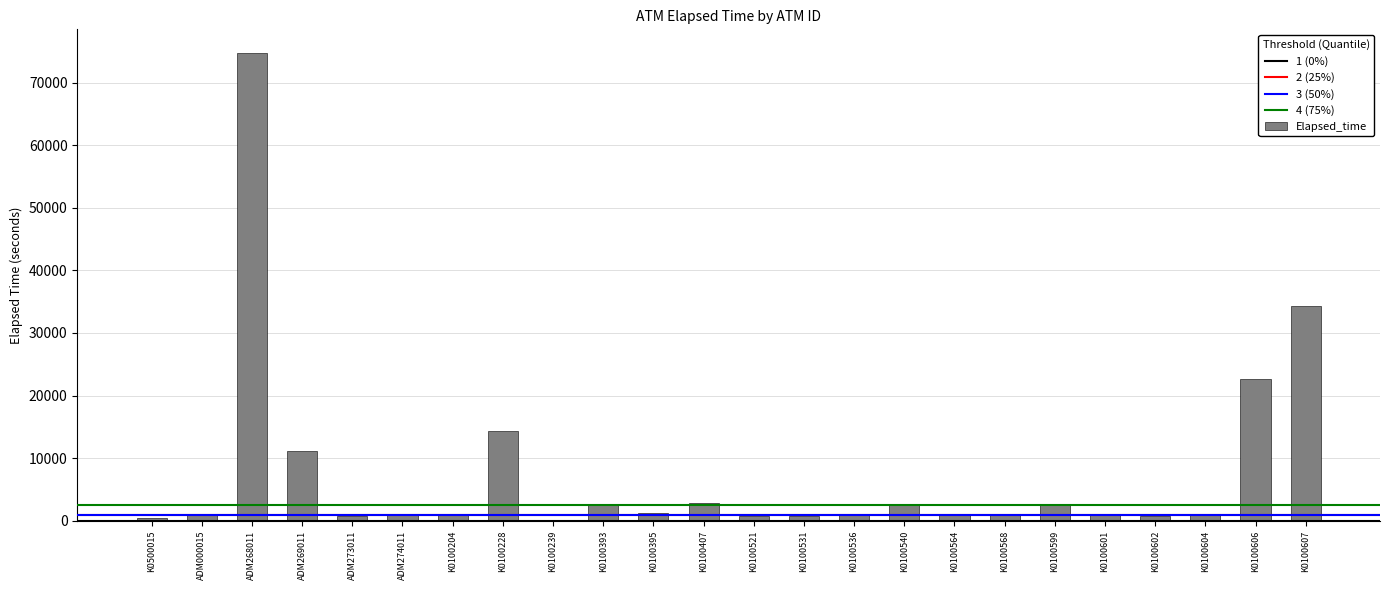

Where is the data nearest to the value 37379?

K0100607